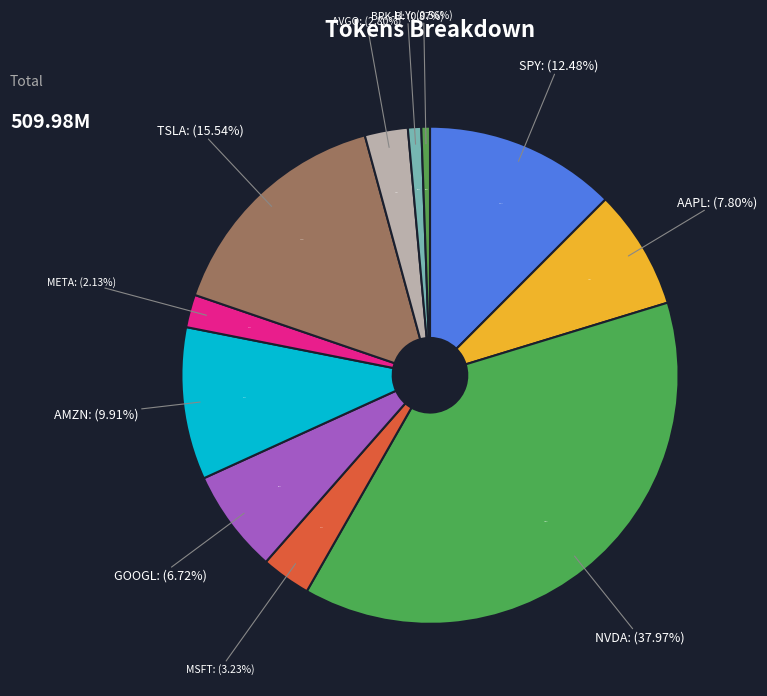

Which category has the smallest portion of the pie?

LLY